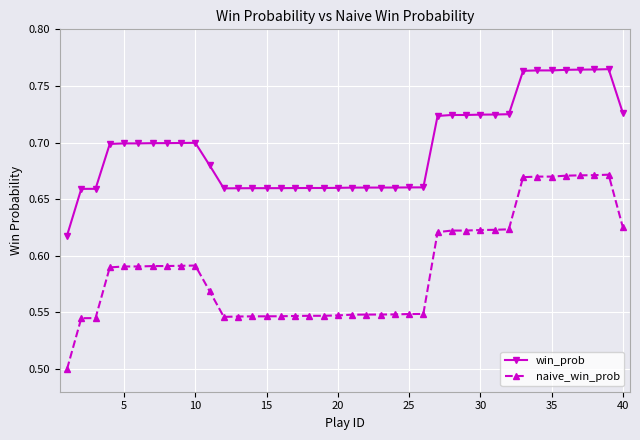

True or false: naive_win_prob and win_prob cross at least once.

False